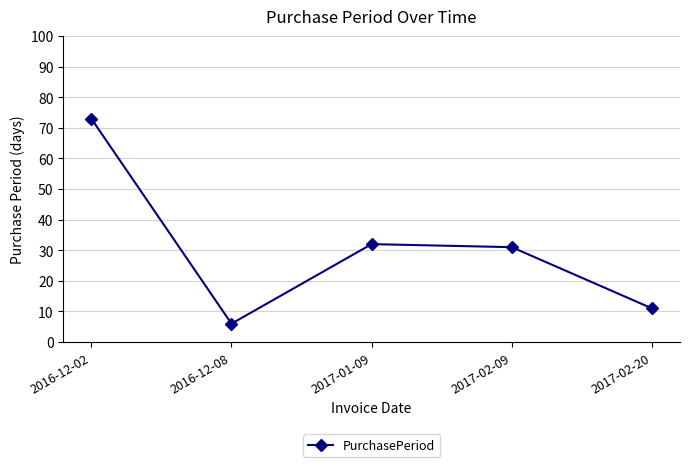

At which category does the data reach its first local peak?

2017-01-09